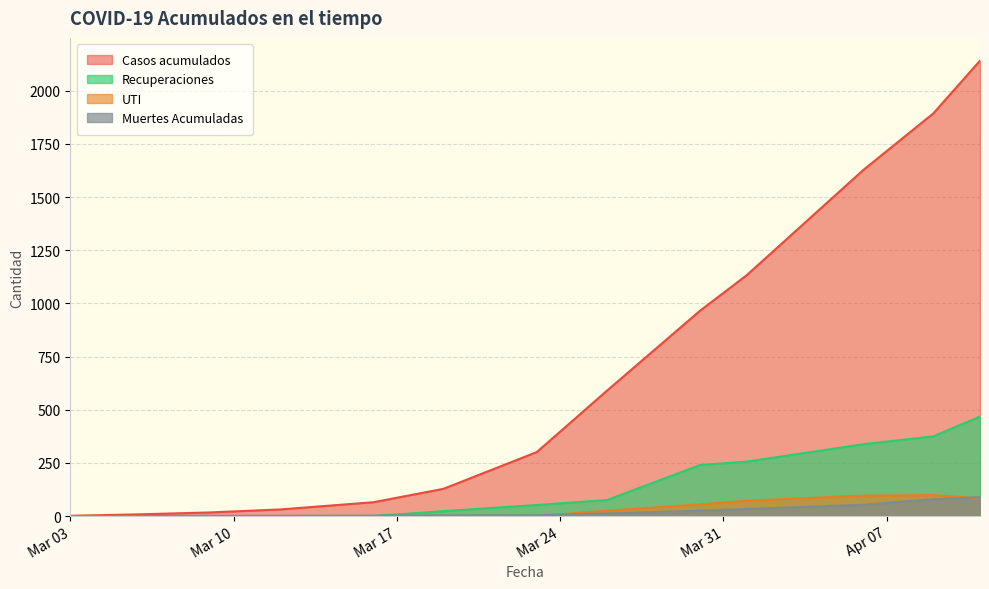

What is the highest value of the Recuperaciones series?

468